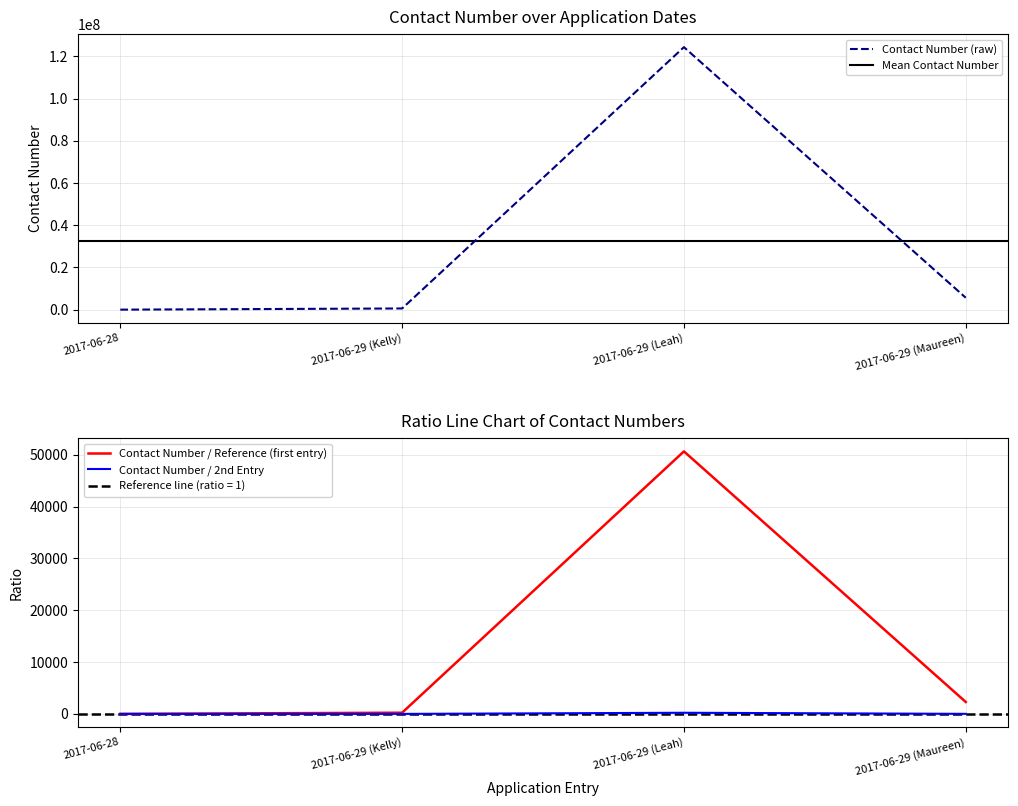

What is the difference between the values at 2017-06-29 (Kelly) and 2017-06-29 (Leah)?

123760000